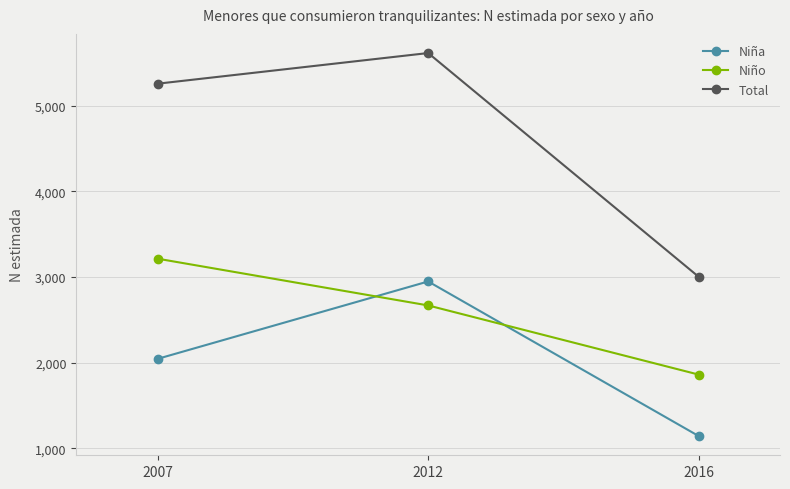

What is the average value of the Niño series?

2580